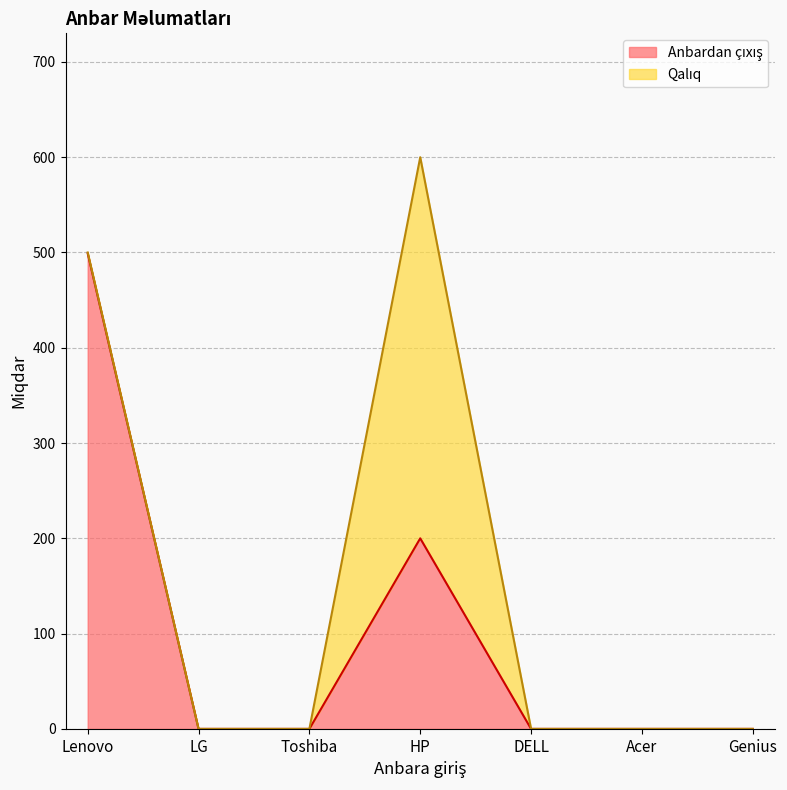

Does the chart display data point markers on the line(s)?

No